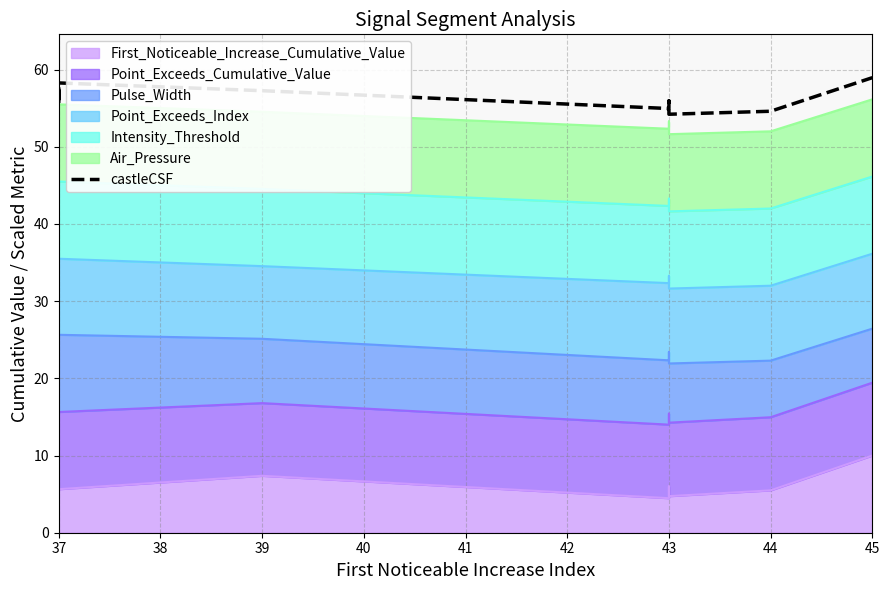

Does the chart display data point markers on the line(s)?

No